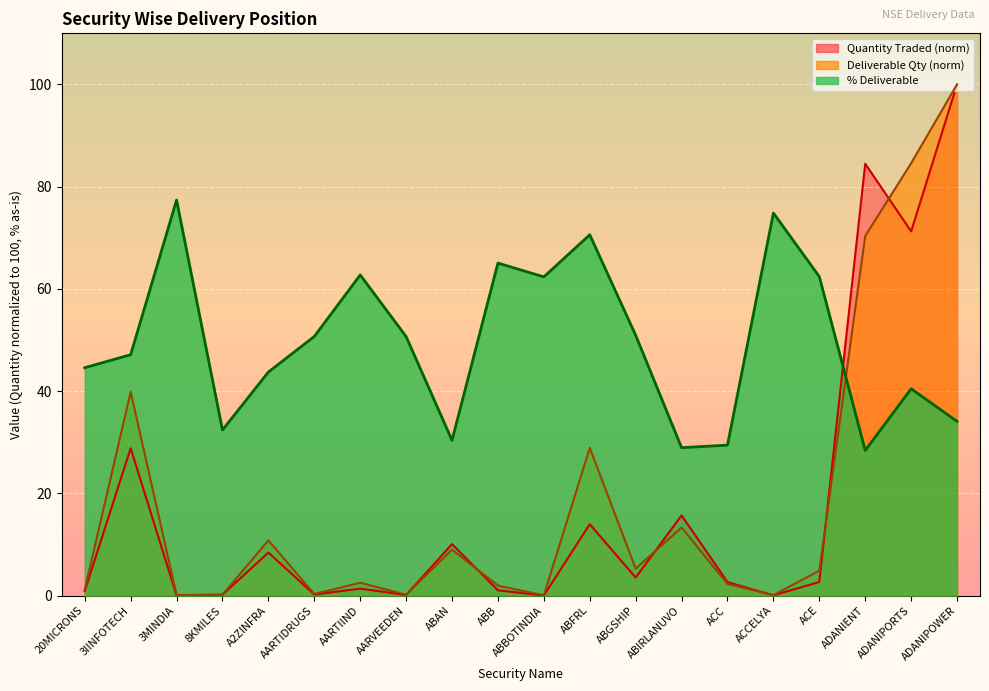

Which category has the highest value across all series?

ADANIPOWER